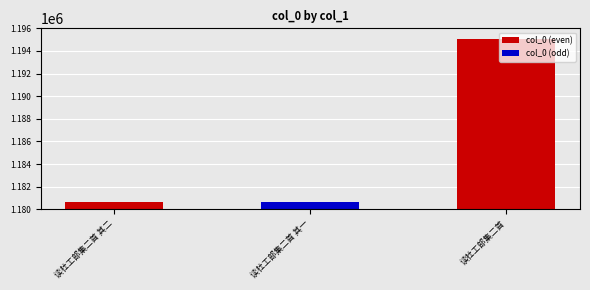

Is it true that the value at 读杜工部集二首 其二 is 1924521?

False